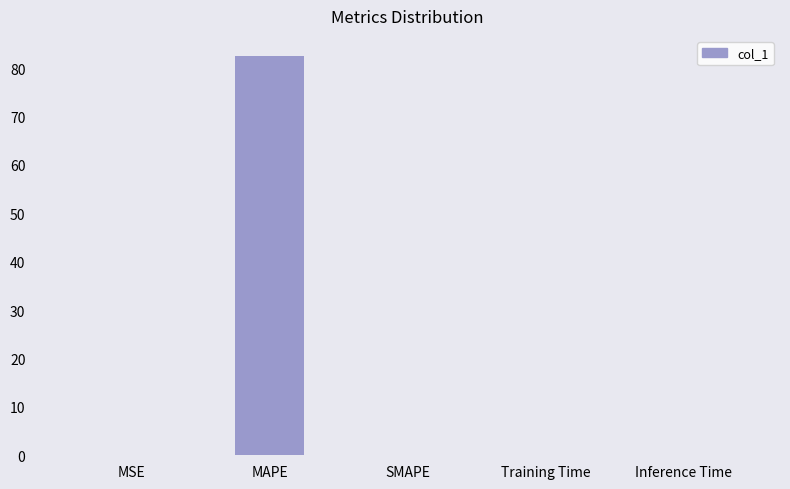

What is the maximum value shown in the chart?

82.5